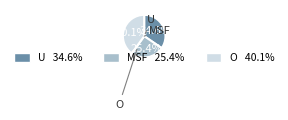

Does any single category account for the majority?

No